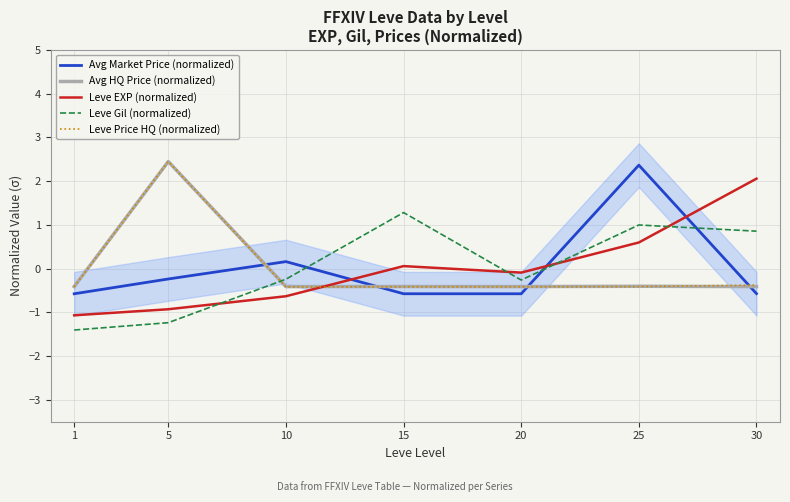

What is the spread (max minus min) of values at 1?

1.0